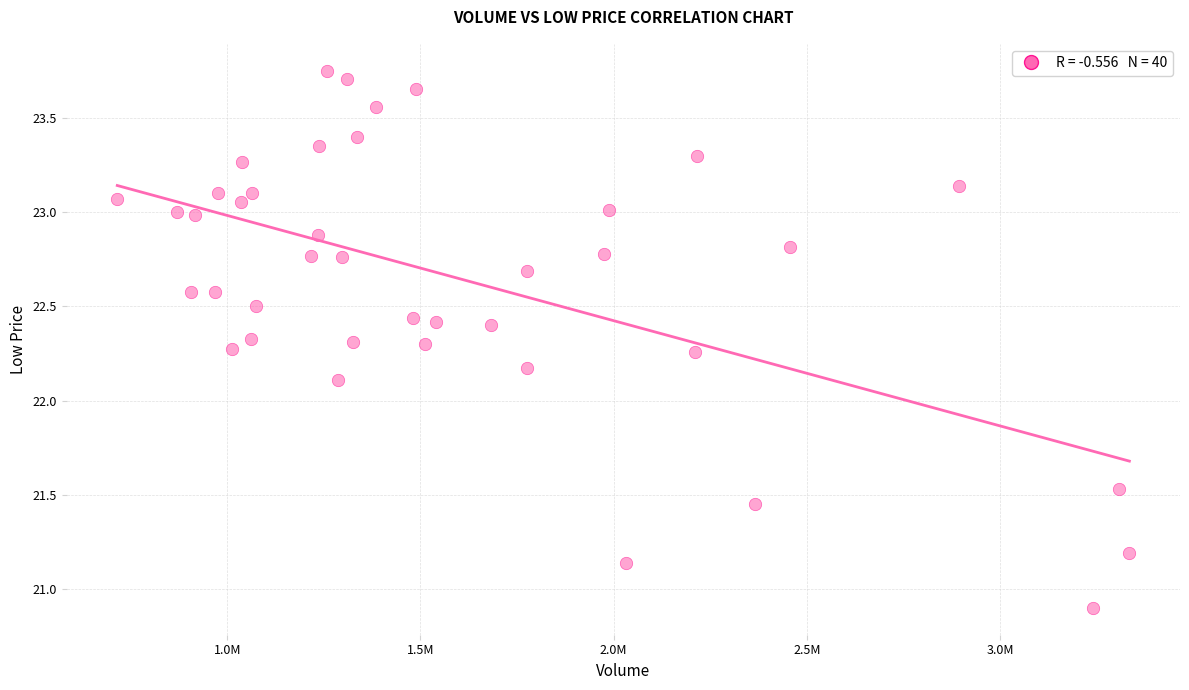

What is the range of Y values (max minus min)?

2.9